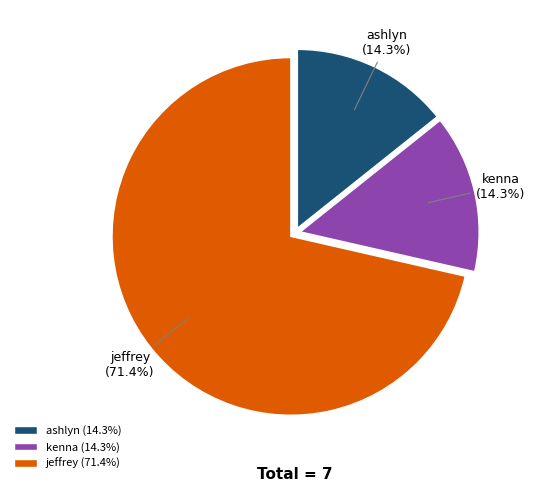

What percentage do jeffrey and ashlyn together represent?

85.7%